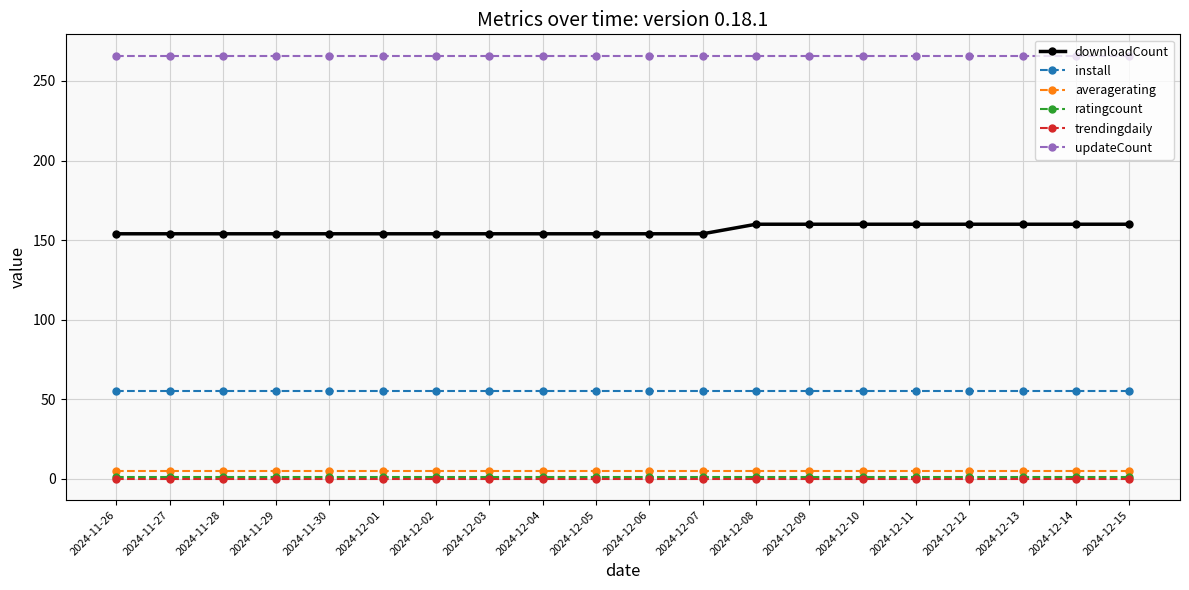

Reading right to left, what are all the values shown in this chart?

downloadCount: 2024-12-15=160	2024-12-14=160	2024-12-13=160	2024-12-12=160	2024-12-11=160	2024-12-10=160	2024-12-09=160	2024-12-08=160	2024-12-07=154	2024-12-06=154	2024-12-05=154	2024-12-04=154	2024-12-03=154	2024-12-02=154	2024-12-01=154	2024-11-30=154	2024-11-29=154	2024-11-28=154	2024-11-27=154	2024-11-26=154
install: 2024-12-15=55	2024-12-14=55	2024-12-13=55	2024-12-12=55	2024-12-11=55	2024-12-10=55	2024-12-09=55	2024-12-08=55	2024-12-07=55	2024-12-06=55	2024-12-05=55	2024-12-04=55	2024-12-03=55	2024-12-02=55	2024-12-01=55	2024-11-30=55	2024-11-29=55	2024-11-28=55	2024-11-27=55	2024-11-26=55
averagerating: 2024-12-15=5	2024-12-14=5	2024-12-13=5	2024-12-12=5	2024-12-11=5	2024-12-10=5	2024-12-09=5	2024-12-08=5	2024-12-07=5	2024-12-06=5	2024-12-05=5	2024-12-04=5	2024-12-03=5	2024-12-02=5	2024-12-01=5	2024-11-30=5	2024-11-29=5	2024-11-28=5	2024-11-27=5	2024-11-26=5
ratingcount: 2024-12-15=1	2024-12-14=1	2024-12-13=1	2024-12-12=1	2024-12-11=1	2024-12-10=1	2024-12-09=1	2024-12-08=1	2024-12-07=1	2024-12-06=1	2024-12-05=1	2024-12-04=1	2024-12-03=1	2024-12-02=1	2024-12-01=1	2024-11-30=1	2024-11-29=1	2024-11-28=1	2024-11-27=1	2024-11-26=1
trendingdaily: 2024-12-15=0	2024-12-14=0	2024-12-13=0	2024-12-12=0	2024-12-11=0	2024-12-10=0	2024-12-09=0	2024-12-08=0	2024-12-07=0	2024-12-06=0	2024-12-05=0	2024-12-04=0	2024-12-03=0	2024-12-02=0	2024-12-01=0	2024-11-30=0	2024-11-29=0	2024-11-28=0	2024-11-27=0	2024-11-26=0
updateCount: 2024-12-15=266	2024-12-14=266	2024-12-13=266	2024-12-12=266	2024-12-11=266	2024-12-10=266	2024-12-09=266	2024-12-08=266	2024-12-07=266	2024-12-06=266	2024-12-05=266	2024-12-04=266	2024-12-03=266	2024-12-02=266	2024-12-01=266	2024-11-30=266	2024-11-29=266	2024-11-28=266	2024-11-27=266	2024-11-26=266